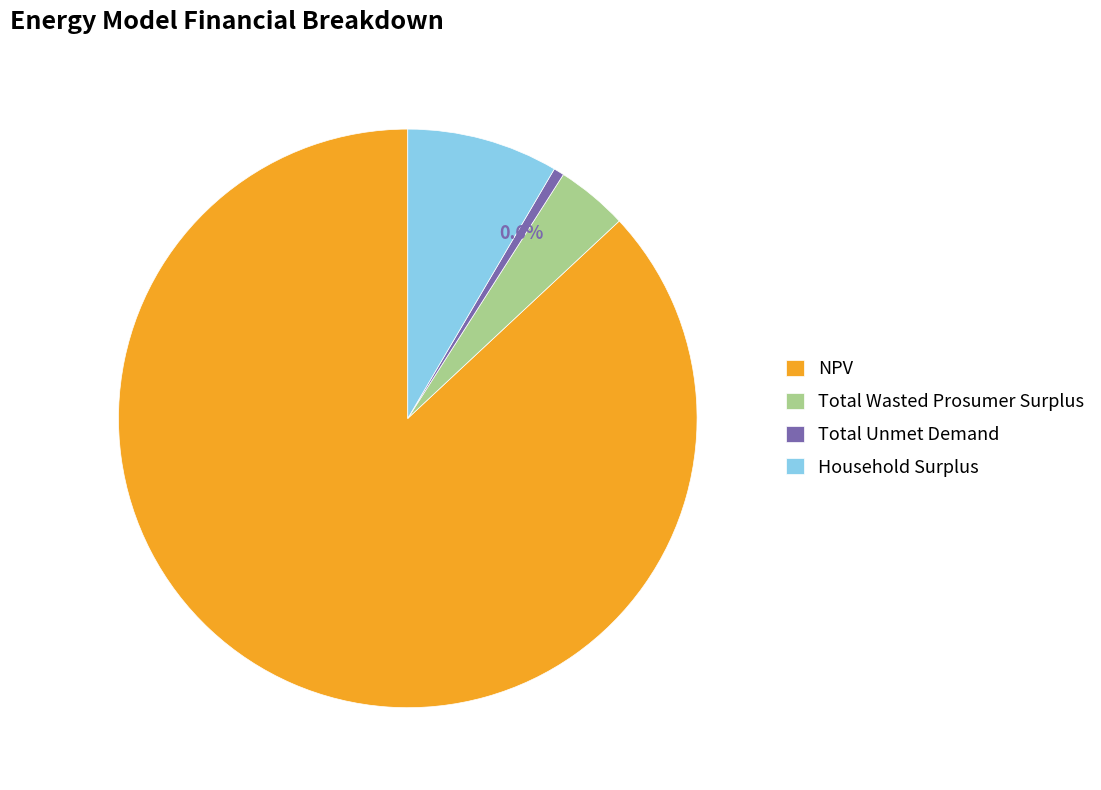

Is the sum of Total Wasted Prosumer Surplus and NPV greater than half?

Yes